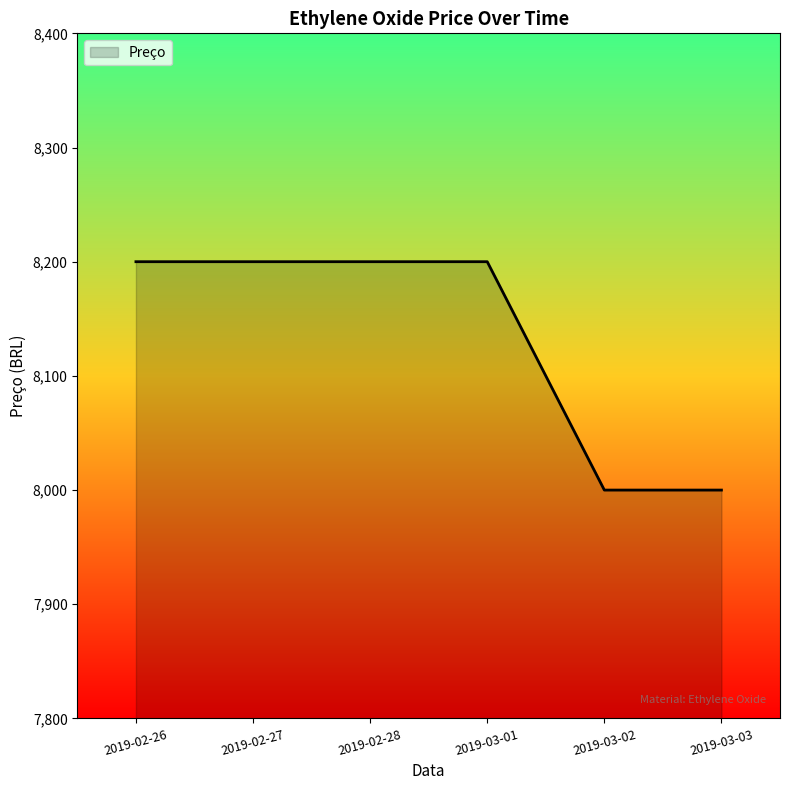

How many values are between 8000 and 8200?

6